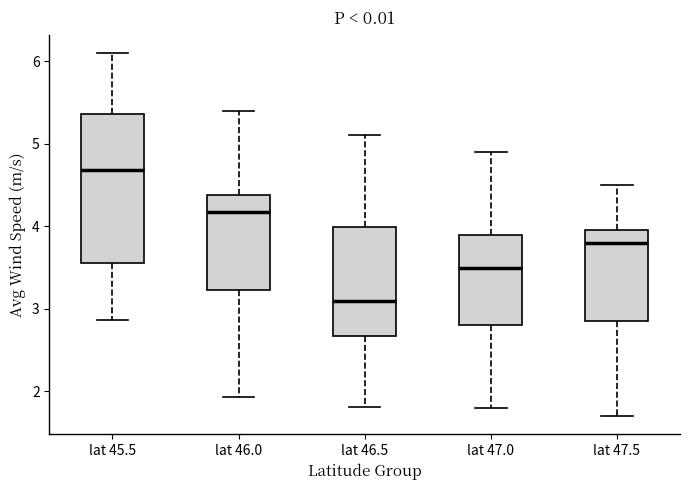

Reading left to right, transcribe this box plot: for each box, give where its median line is, the range the box spans, and where its two whiskers end, as read against the y-axis. The values are not printed on the chart, so give them approximately, as read against the axis.

lat 45.5: median 4.7, box 3.6 to 5.4, whiskers 2.9 to 6.1
lat 46.0: median 4.2, box 3.2 to 4.4, whiskers 1.9 to 5.4
lat 46.5: median 3.1, box 2.7 to 4.0, whiskers 1.8 to 5.1
lat 47.0: median 3.5, box 2.8 to 3.9, whiskers 1.8 to 4.9
lat 47.5: median 3.8, box 2.9 to 4.0, whiskers 1.7 to 4.5